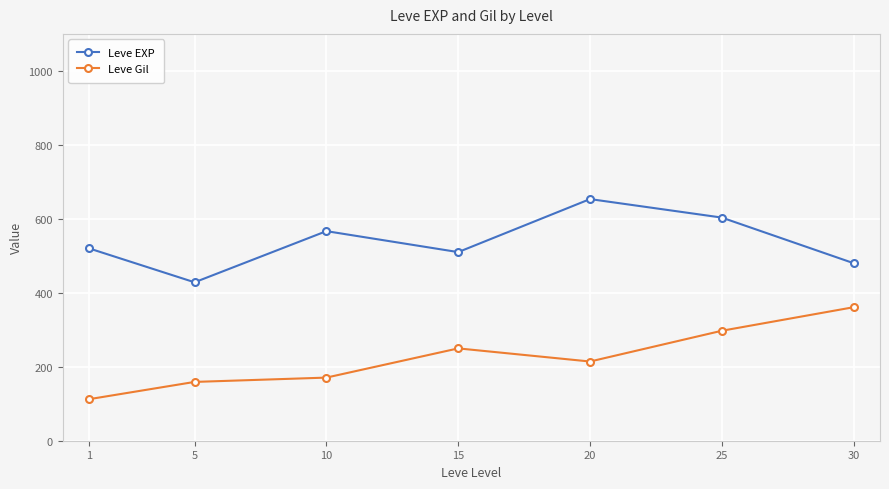

Reading right to left, what are all the values shown in this chart?

Leve EXP: 30=480.0	25=603.3	20=653.3	15=510.0	10=566.7	5=428.3	1=520.0
Leve Gil: 30=361.0	25=297.3	20=214.2	15=249.7	10=170.7	5=159.0	1=112.3